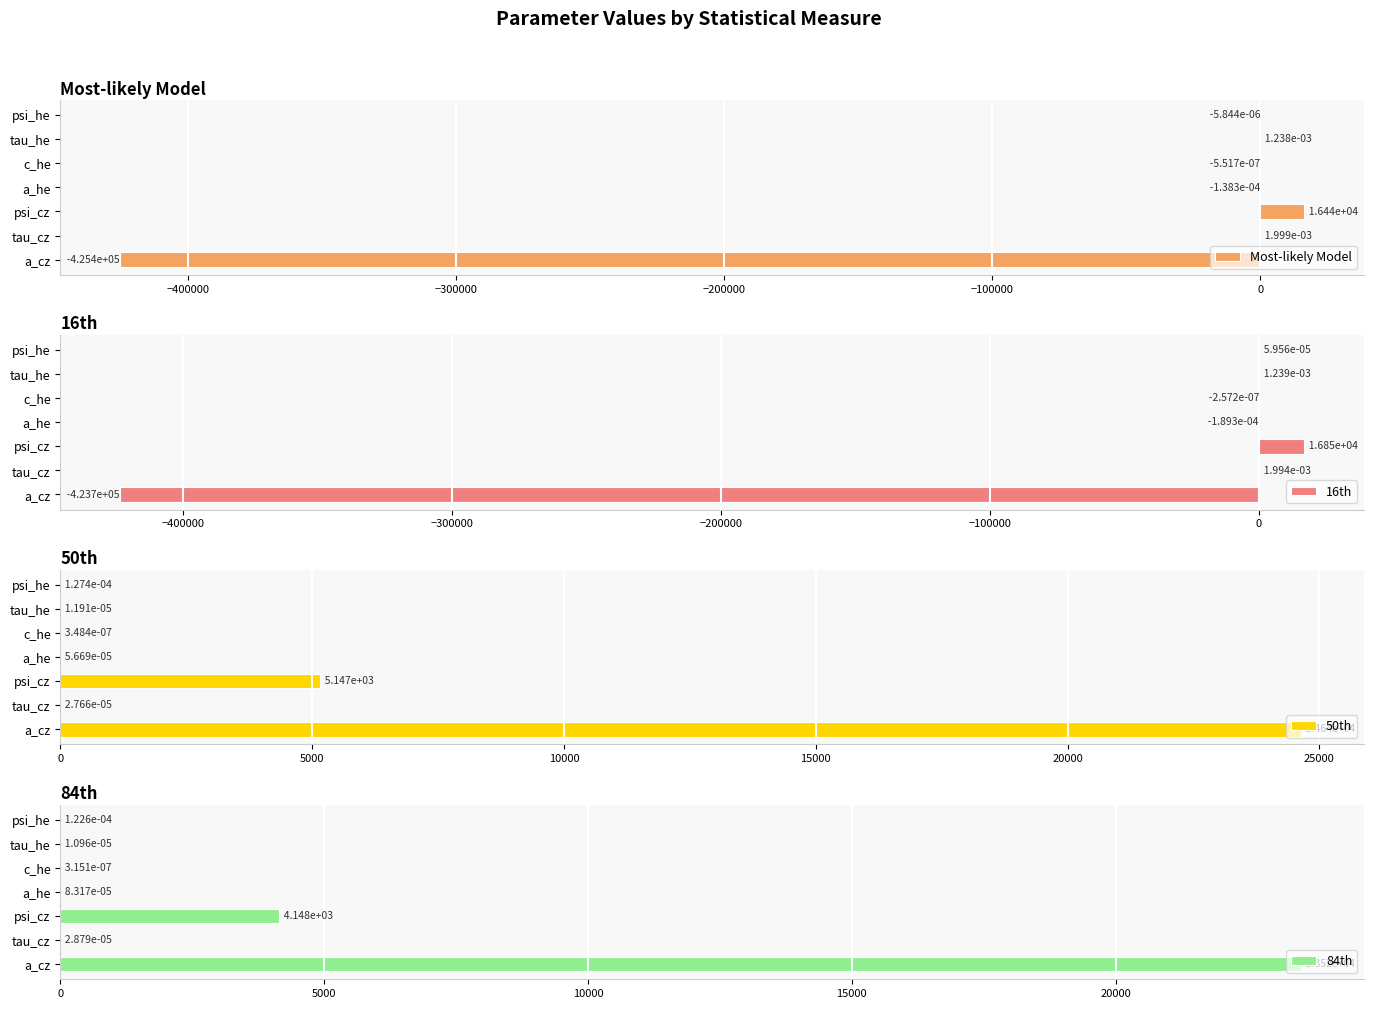

What is the highest value of the Most-likely Model series?

16443.8